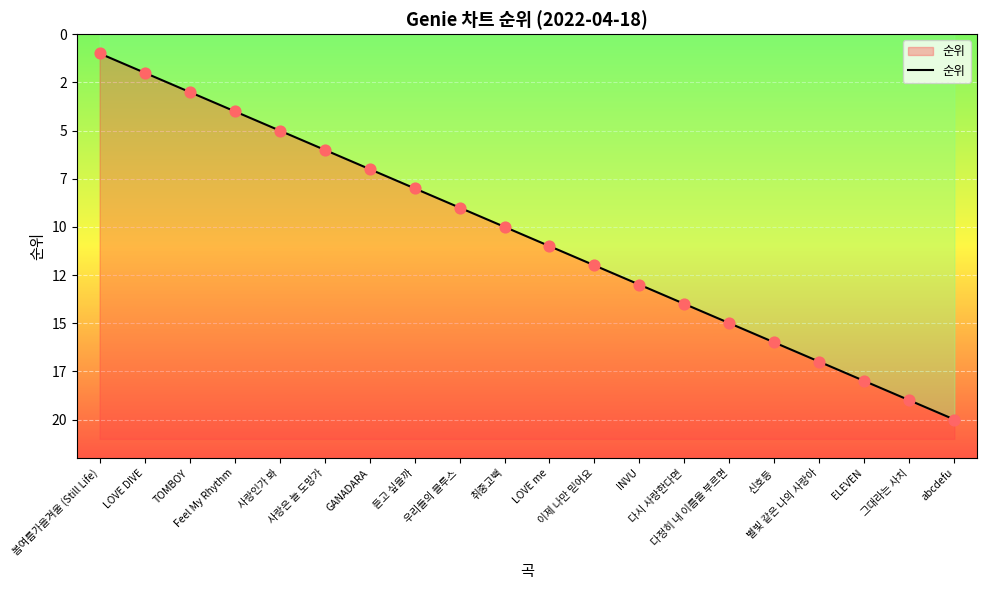

What is the change in value from 이제 나만 믿어요 to INVU?

+1